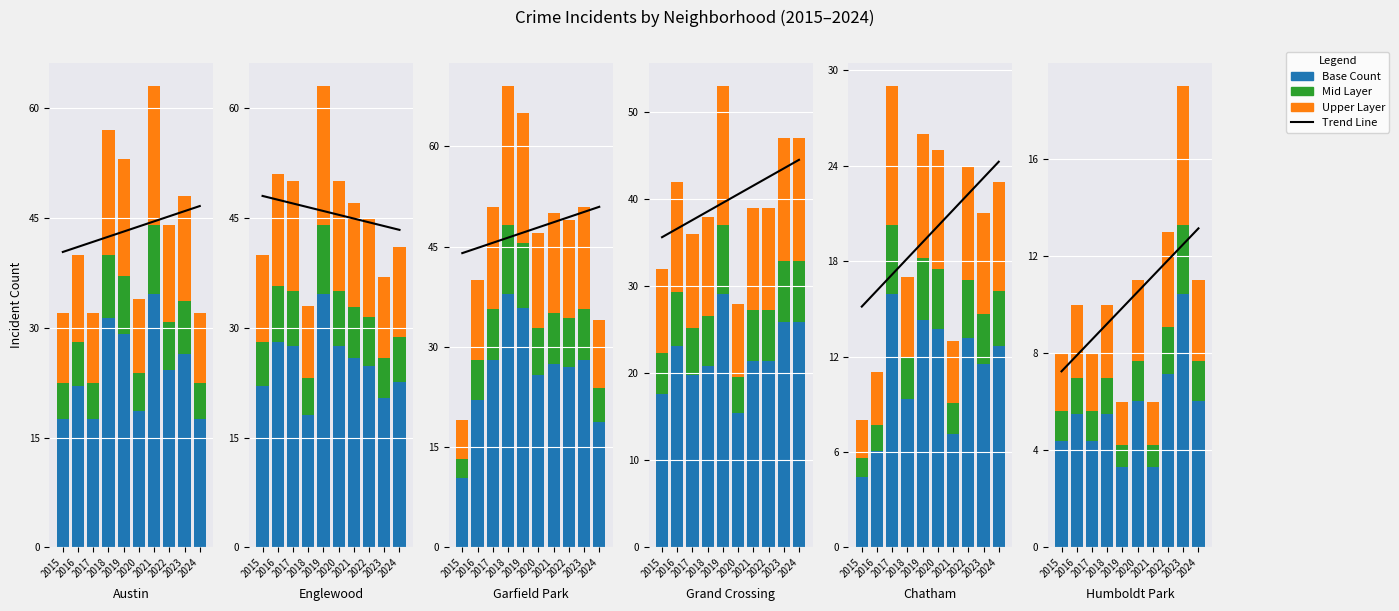

Rank the series by their average value, from lowest to highest.

Mid Layer, Upper Layer, Base Count, Trend Line